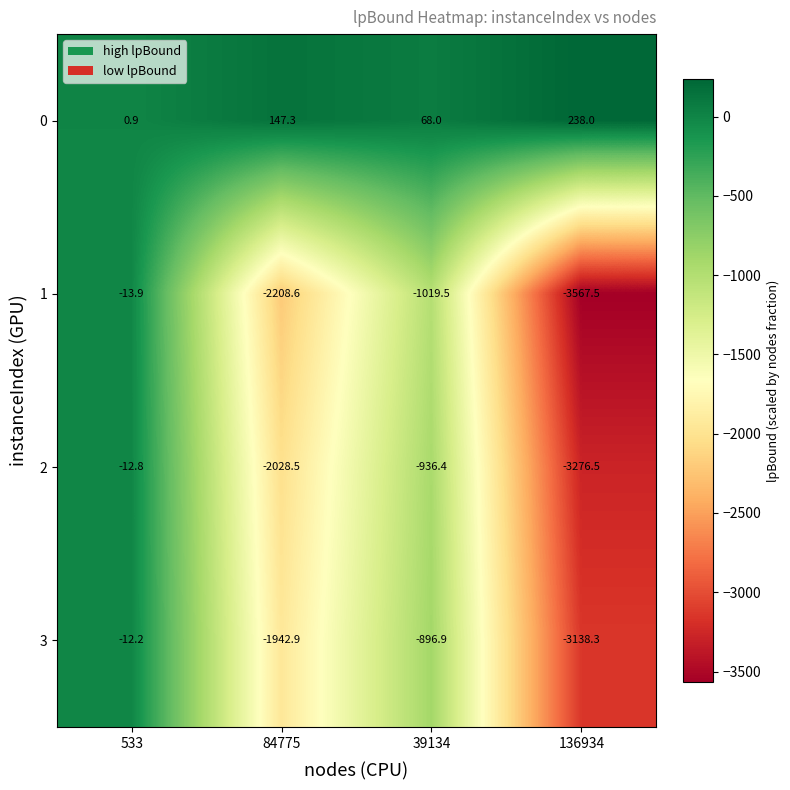

List the series in order of their peak value, highest first.

0, 3, 2, 1